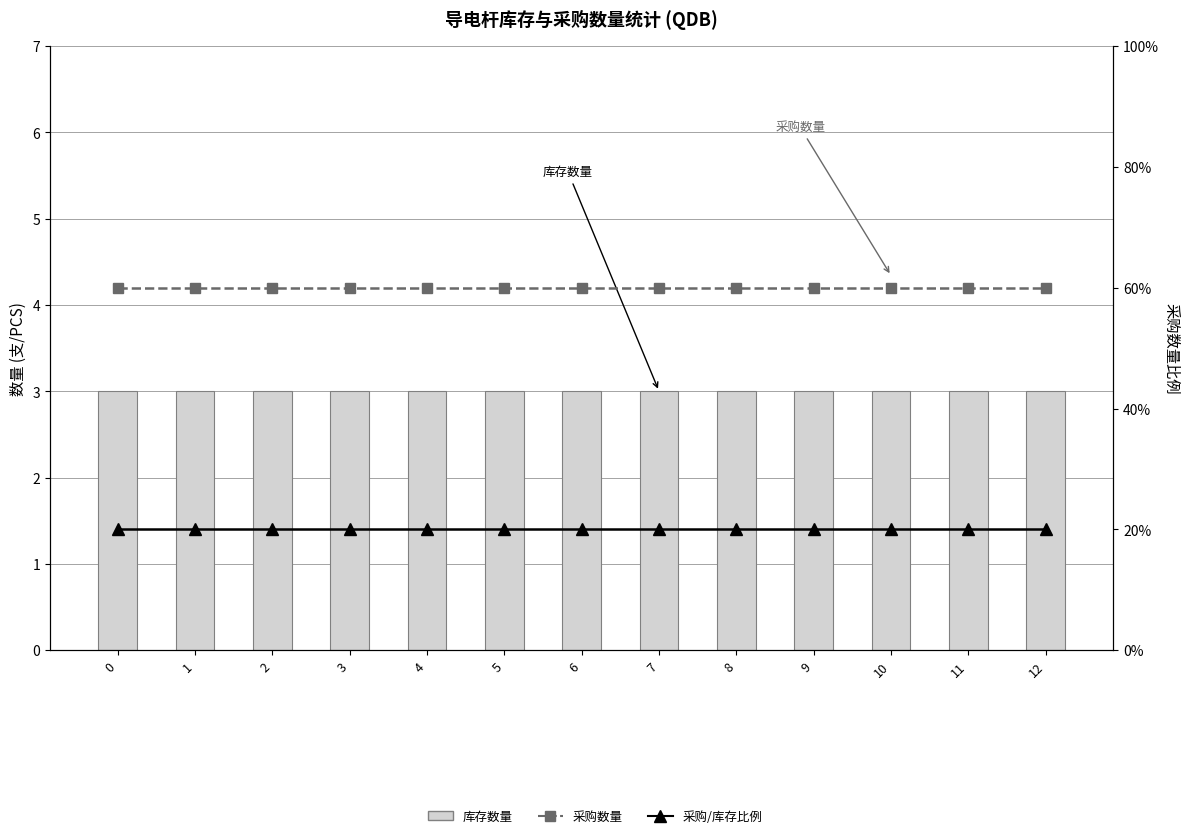

How many categories are shown in the chart?

13